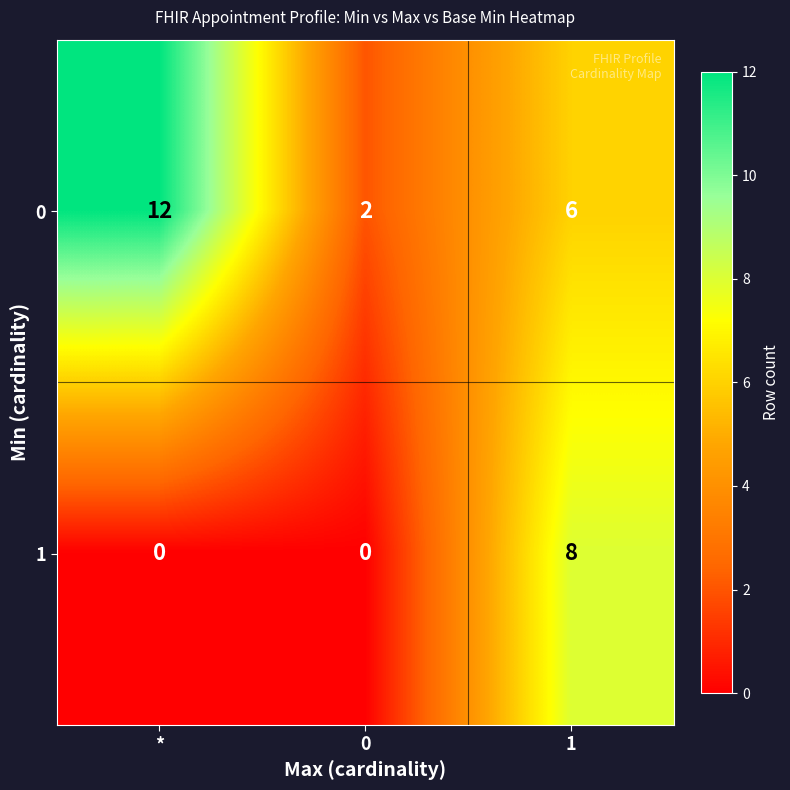

Is it true that 1 equals 11 at 1?

False